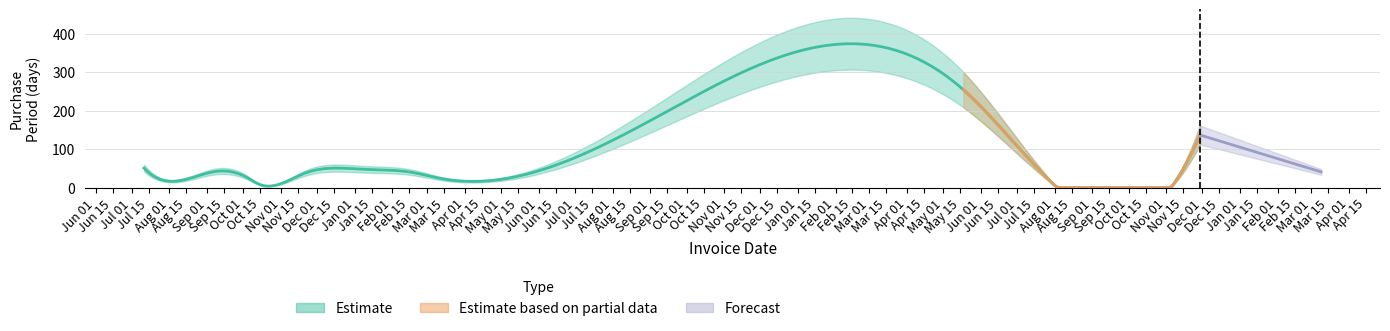

What is the sum of the values at 2016-08-30 and 2015-11-21?

209